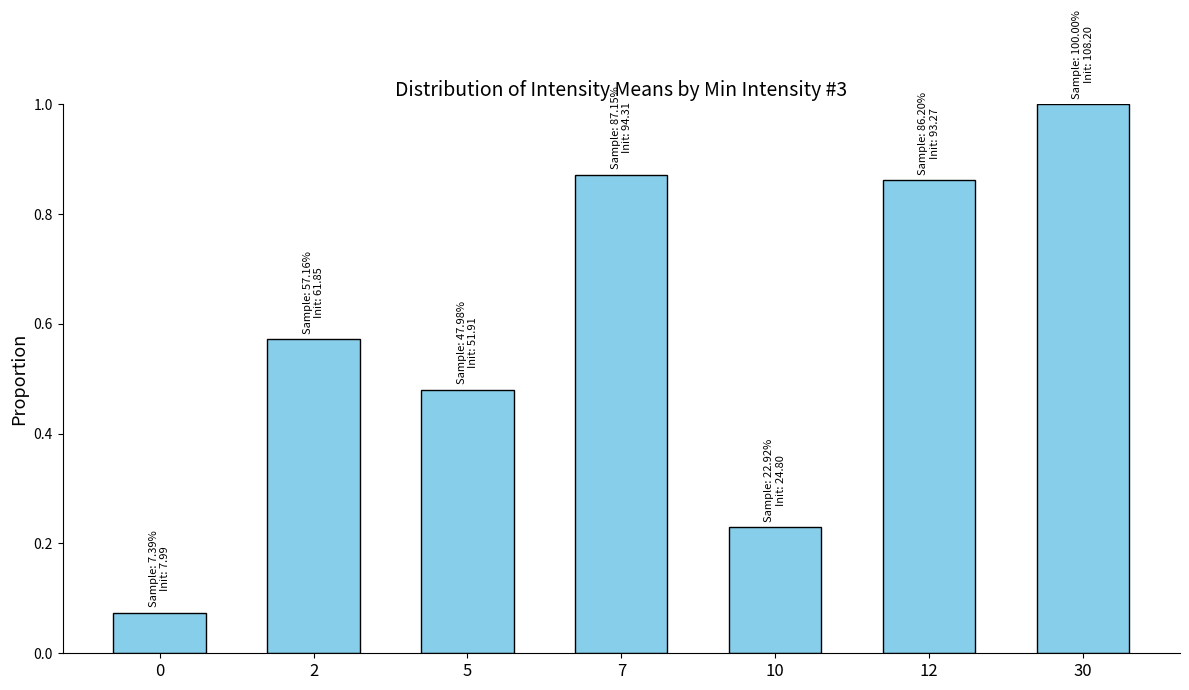

What is the sum of all values?

4.1